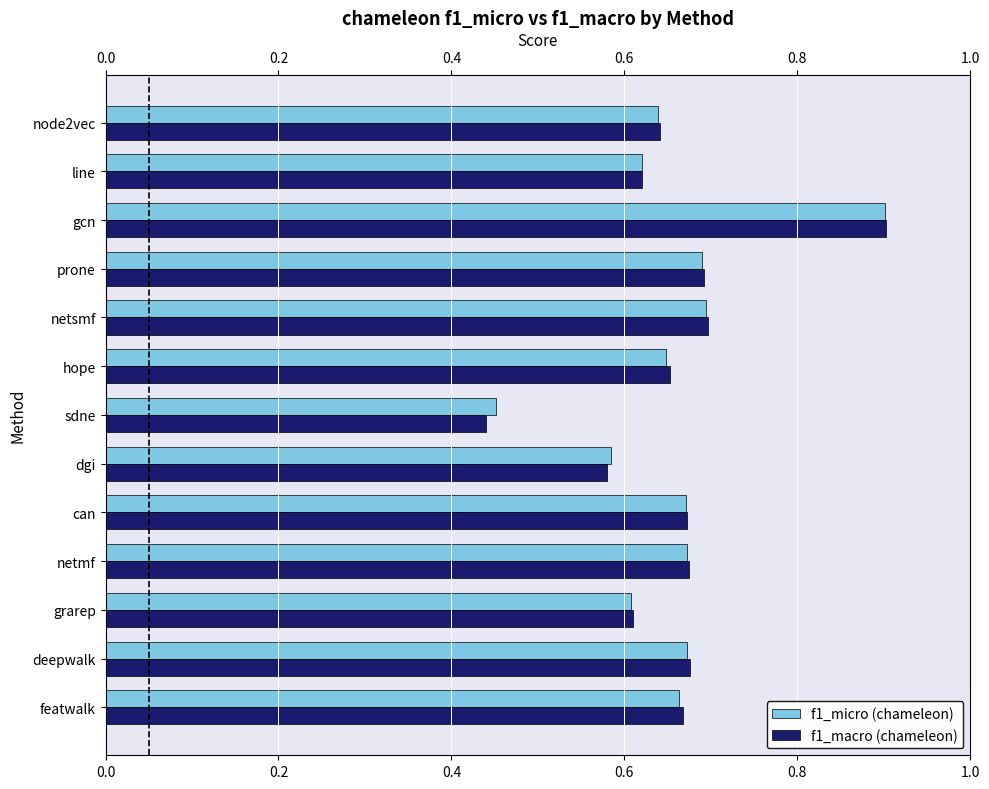

What is the difference between the maximum and second lowest values in the f1_micro (chameleon) series?

0.3